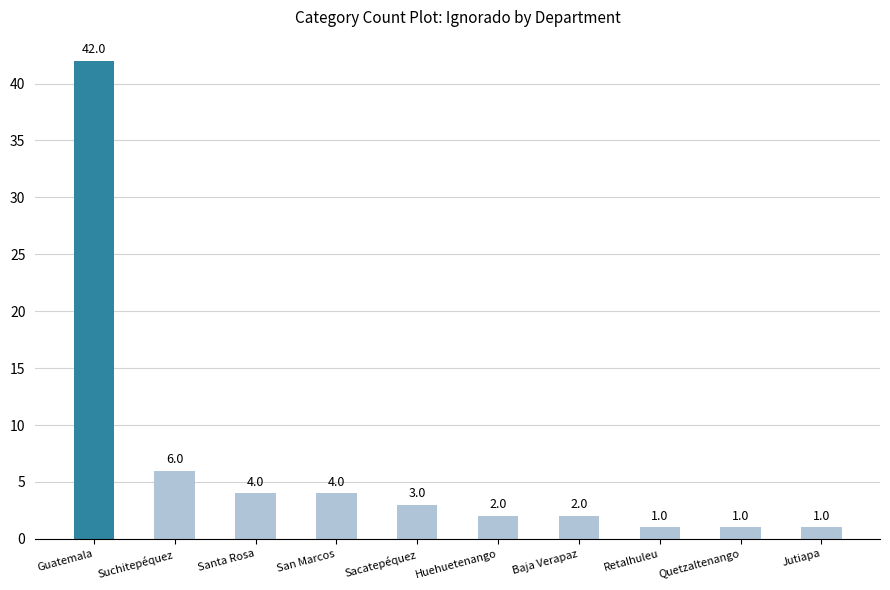

Does the chart contain stacked bars?

No